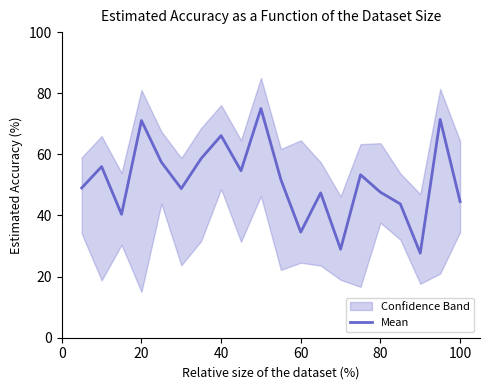

The Mean series shows 34.6 at 60. True or false?

True